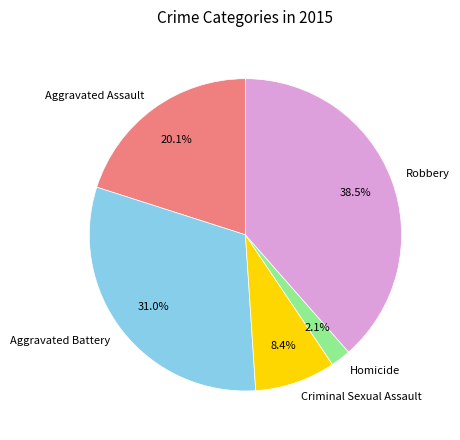

To the nearest percent, what is the average slice percentage?

20%